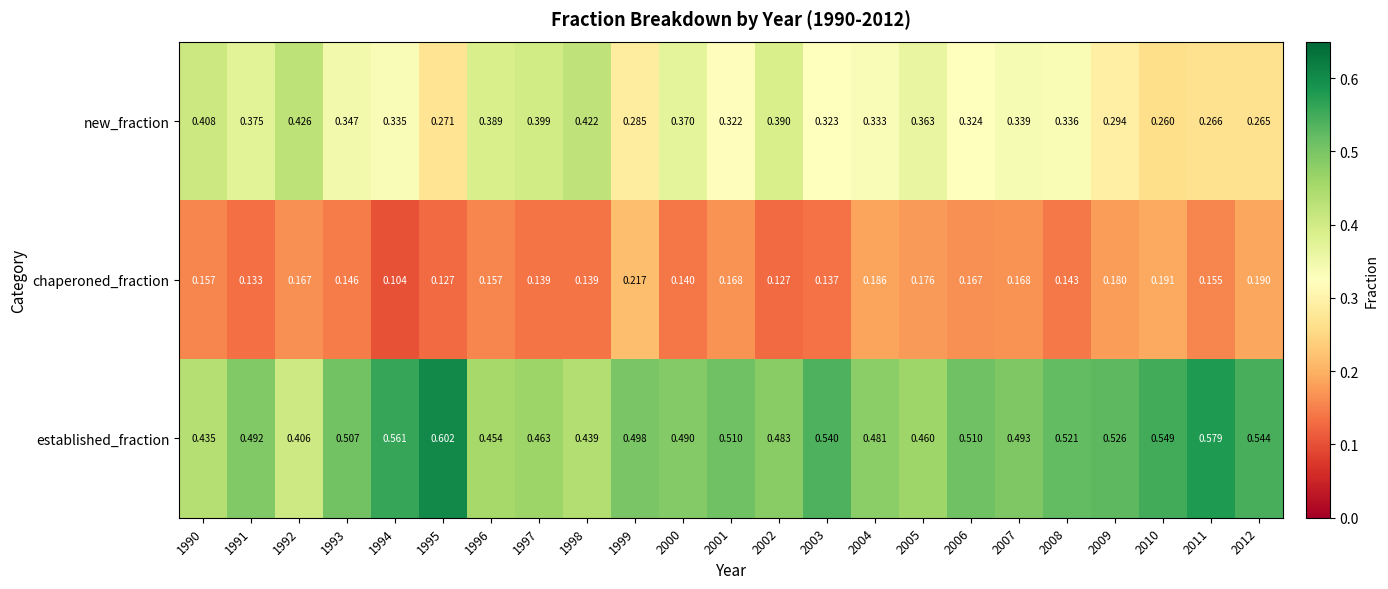

Which series changed the most between 2000 and 2009?

new_fraction